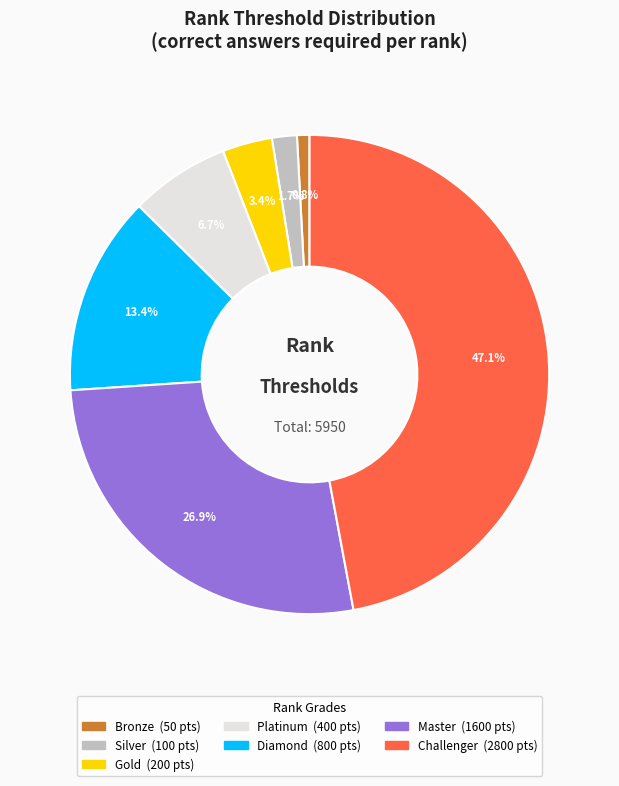

The Challenger slice represents 47% of the pie. True or false?

True